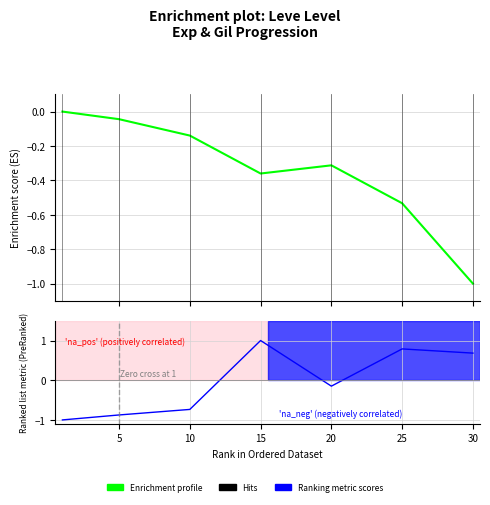

At how many categories does at least one series exceed 0?

3